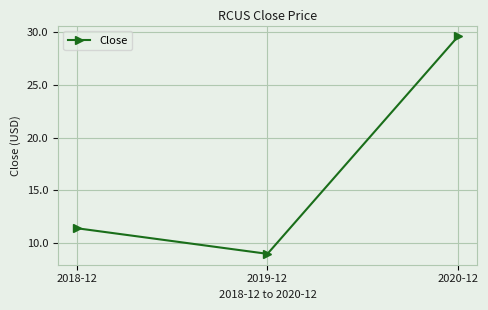

What position from the left is 2020-12?

3